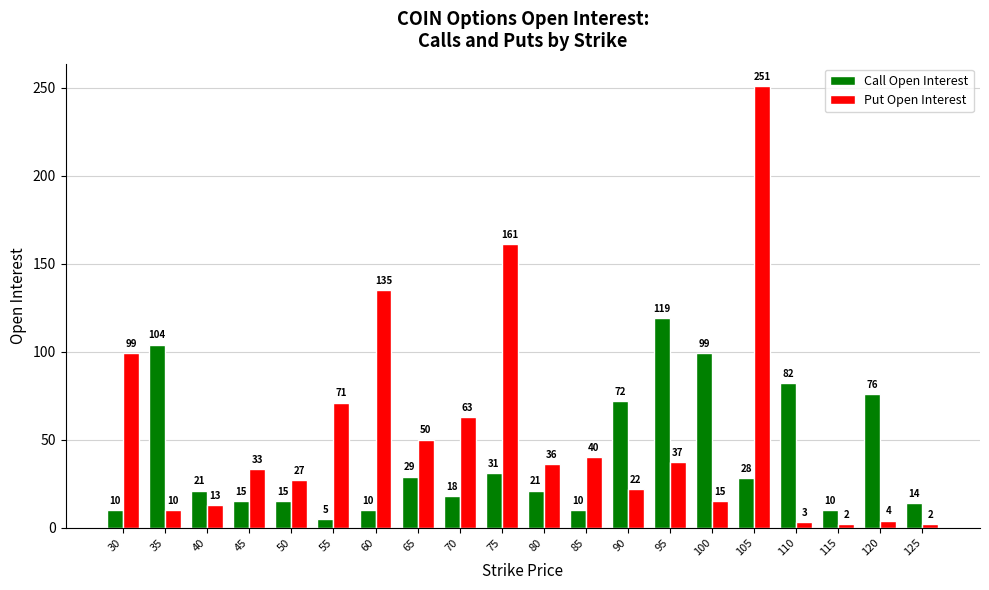

How many bars are there in each group?

2